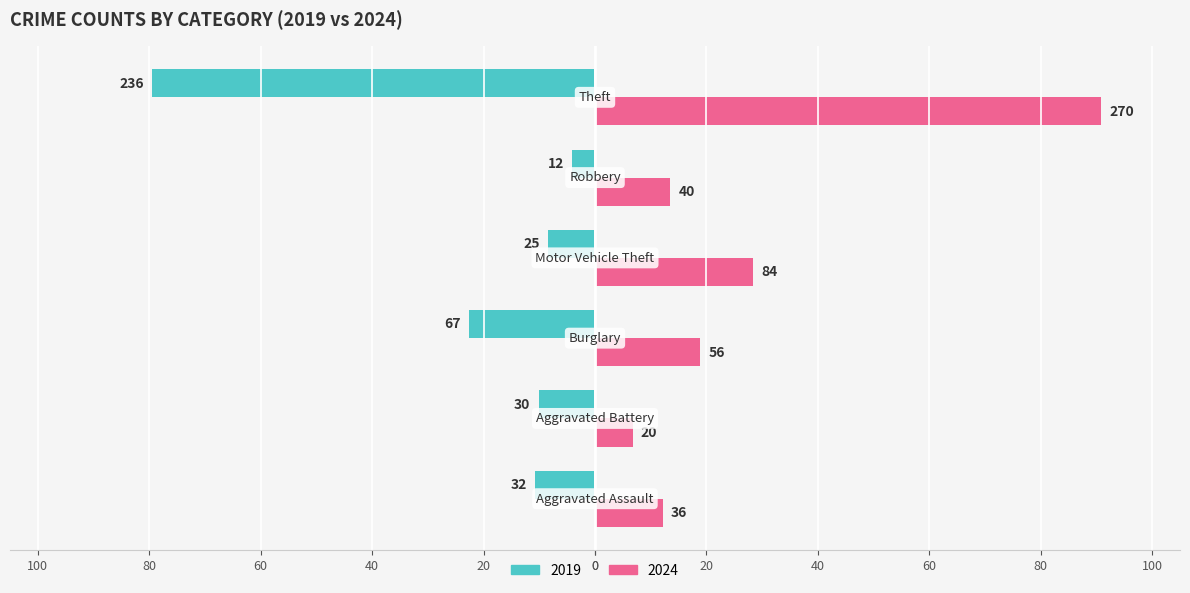

Rank the series by their maximum value, from lowest to highest.

2019, 2024